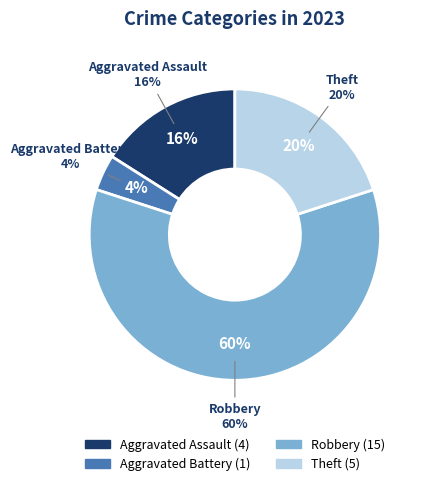

Which slice is the largest?

Robbery